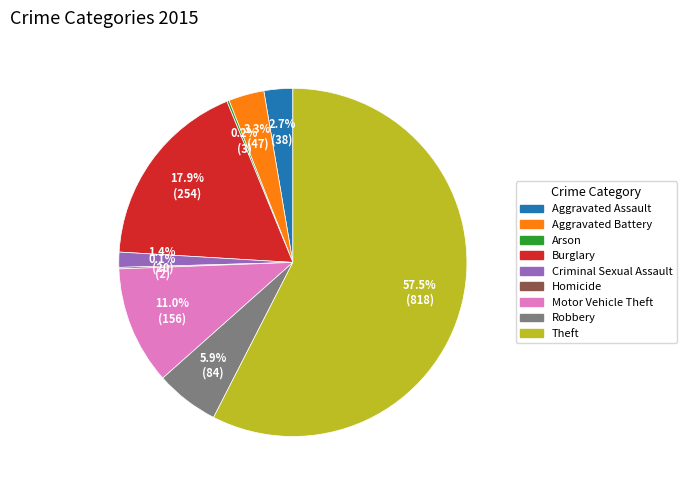

Which category accounts for the majority?

Theft